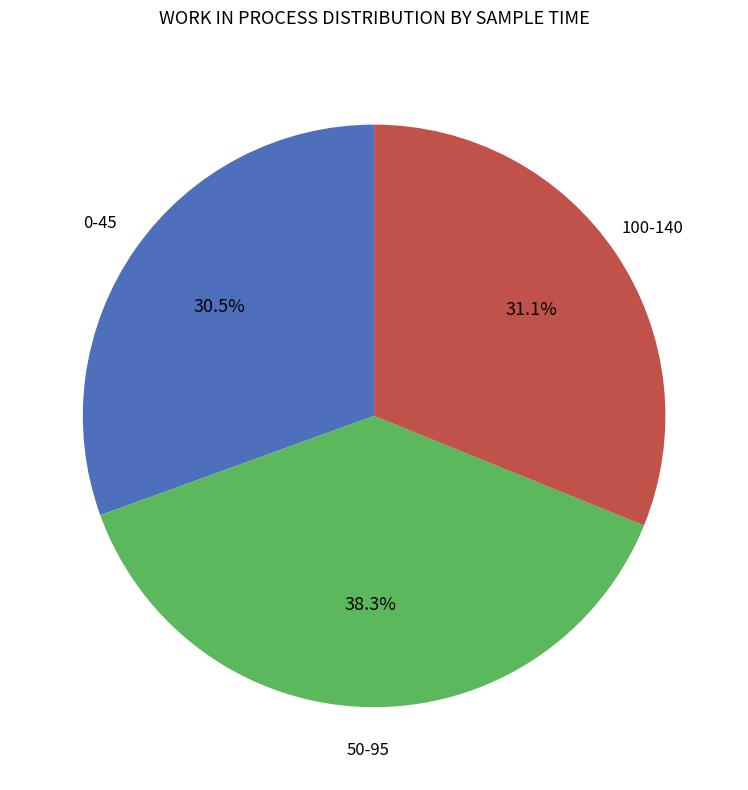

Is there any slice that represents more than half of the pie?

No